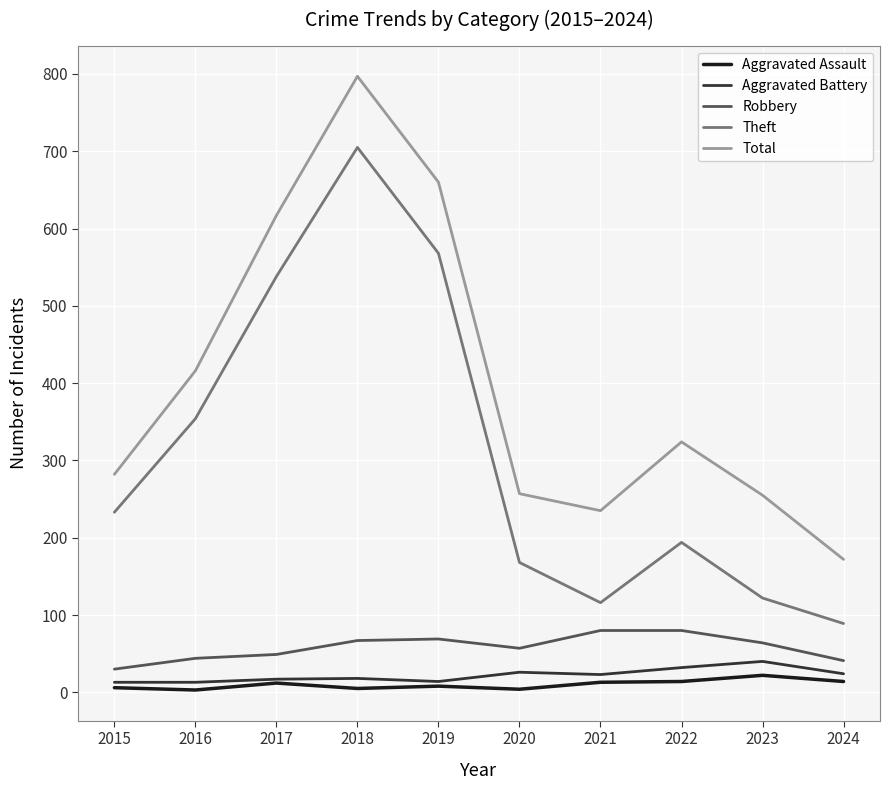

Where is the first local maximum for Aggravated Assault?

2017